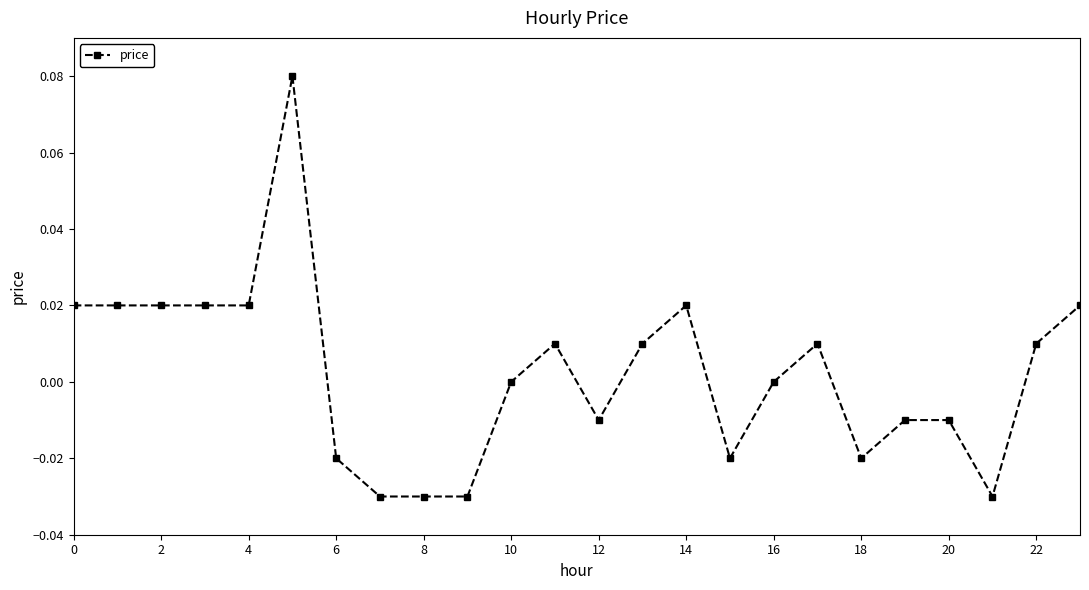

True or false: the data has more than 0 interior local peaks.

True